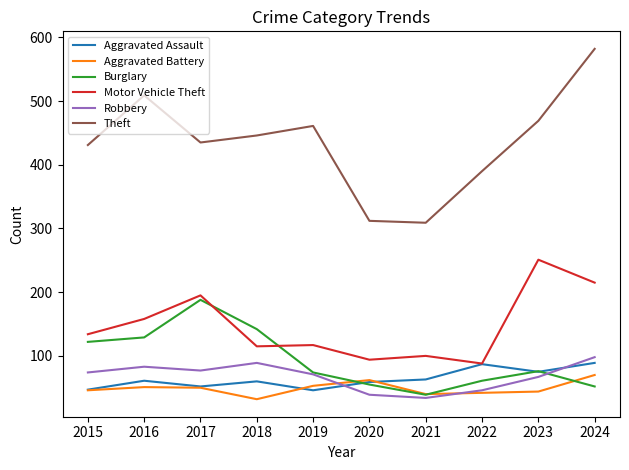

Where is the first local minimum for Robbery?

2017